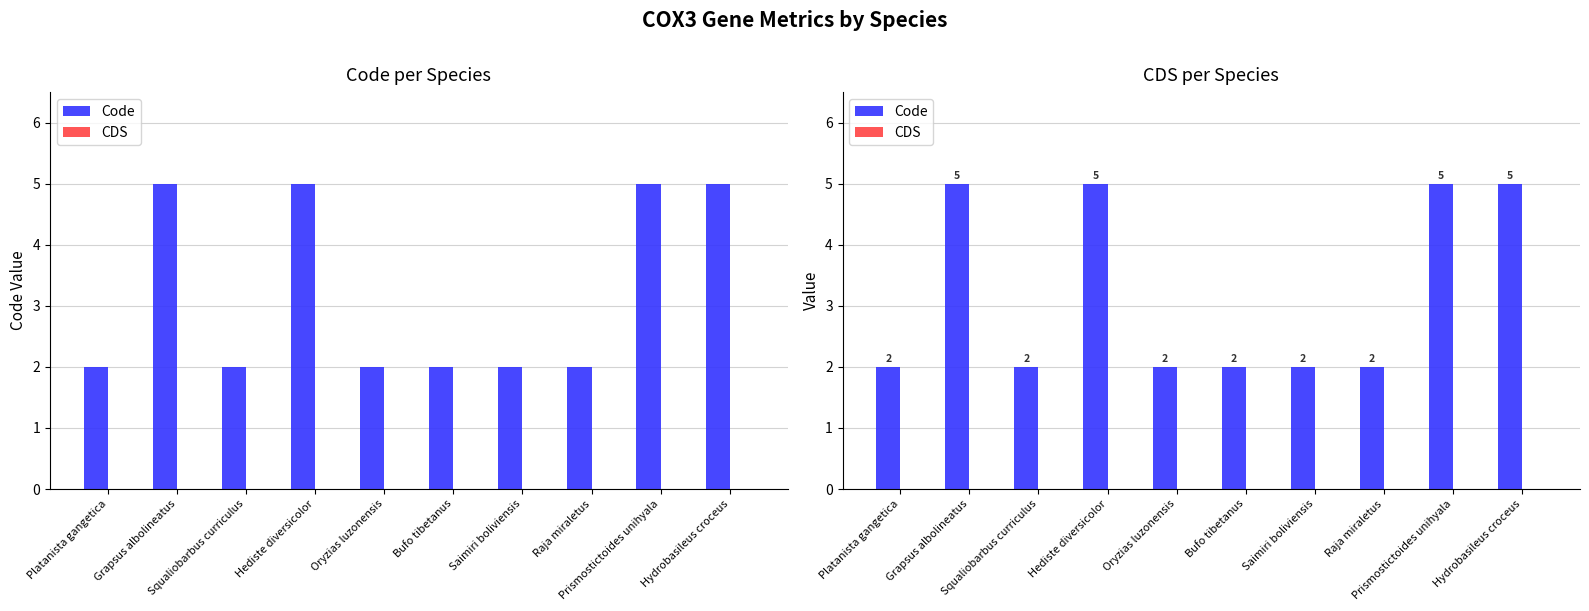

What are all the series names shown in the legend?

Code, CDS